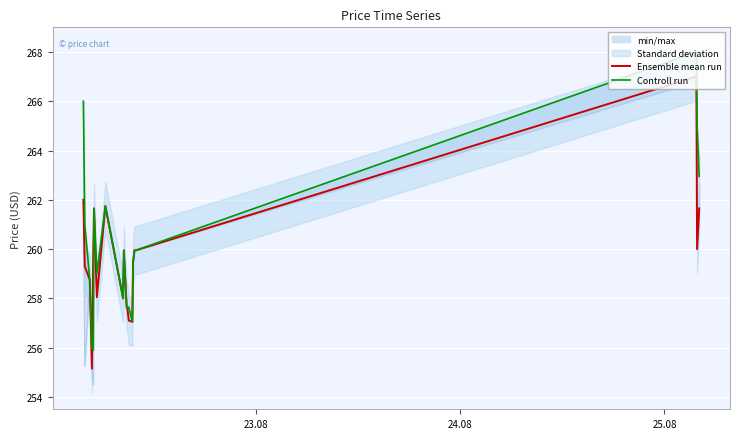

Reading left to right, transcribe all the data shown in this chart.

Ensemble mean run: 262.0	259.3	258.8	255.2	259.9	261.6	258.1	261.8	258.0	259.9	257.6	257.6	257.1	257.1	259.4	259.9	259.9	267.0	260.0	261.6
Controll run: 266.0	261.0	258.8	256.0	255.9	261.6	259.0	261.8	258.0	259.9	257.6	257.6	257.6	257.1	259.4	259.9	259.9	268.0	265.0	262.9